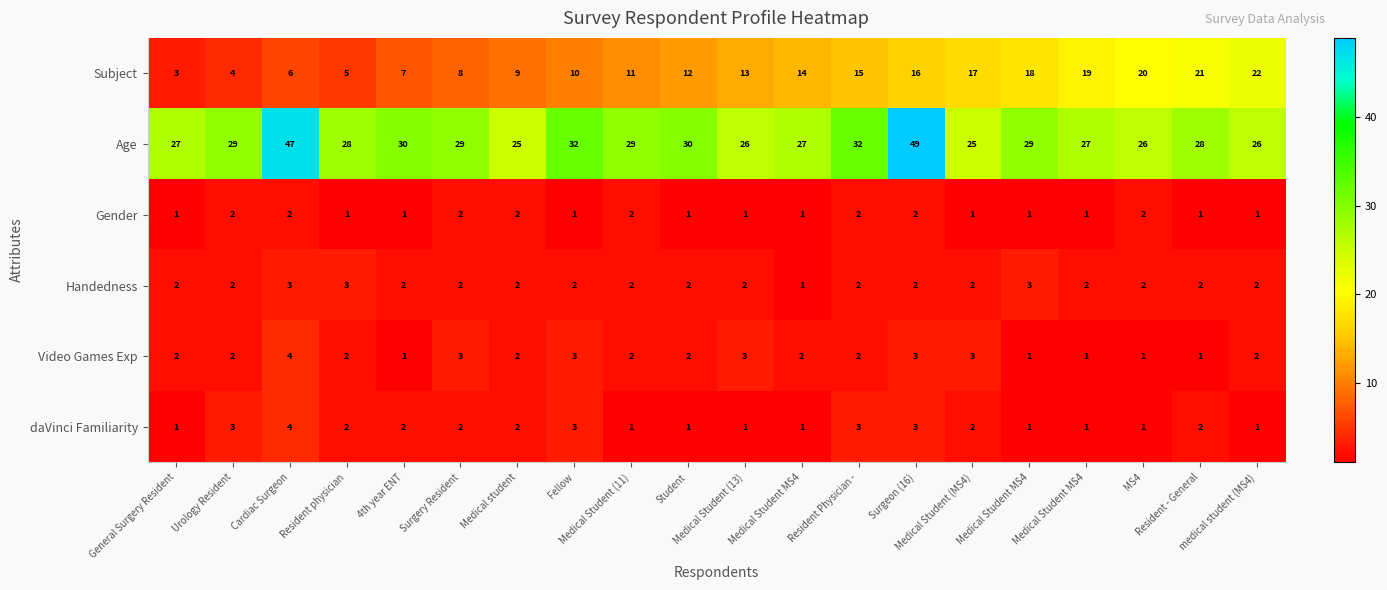

Reading left to right, what are all the values shown in this chart?

Subject: General Surgery Resident=3	Urology Resident=4	Cardiac Surgeon=6	Resident physician=5	4th year ENT=7	Surgery Resident=8	Medical student=9	Fellow=10	Medical Student (11)=11	Student=12	Medical Student (13)=13	Medical Student MS4=14	Resident Physician -=15	Surgeon (16)=16	Medical Student (MS4)=17	Medical Student MS4=18	Medical Student MS4=19	MS4=20	Resident - General=21	medical student (MS4)=22
Age: General Surgery Resident=27	Urology Resident=29	Cardiac Surgeon=47	Resident physician=28	4th year ENT=30	Surgery Resident=29	Medical student=25	Fellow=32	Medical Student (11)=29	Student=30	Medical Student (13)=26	Medical Student MS4=27	Resident Physician -=32	Surgeon (16)=49	Medical Student (MS4)=25	Medical Student MS4=29	Medical Student MS4=27	MS4=26	Resident - General=28	medical student (MS4)=26
Gender: General Surgery Resident=1	Urology Resident=2	Cardiac Surgeon=2	Resident physician=1	4th year ENT=1	Surgery Resident=2	Medical student=2	Fellow=1	Medical Student (11)=2	Student=1	Medical Student (13)=1	Medical Student MS4=1	Resident Physician -=2	Surgeon (16)=2	Medical Student (MS4)=1	Medical Student MS4=1	Medical Student MS4=1	MS4=2	Resident - General=1	medical student (MS4)=1
Handedness: General Surgery Resident=2	Urology Resident=2	Cardiac Surgeon=3	Resident physician=3	4th year ENT=2	Surgery Resident=2	Medical student=2	Fellow=2	Medical Student (11)=2	Student=2	Medical Student (13)=2	Medical Student MS4=1	Resident Physician -=2	Surgeon (16)=2	Medical Student (MS4)=2	Medical Student MS4=3	Medical Student MS4=2	MS4=2	Resident - General=2	medical student (MS4)=2
Video Games Exp: General Surgery Resident=2	Urology Resident=2	Cardiac Surgeon=4	Resident physician=2	4th year ENT=1	Surgery Resident=3	Medical student=2	Fellow=3	Medical Student (11)=2	Student=2	Medical Student (13)=3	Medical Student MS4=2	Resident Physician -=2	Surgeon (16)=3	Medical Student (MS4)=3	Medical Student MS4=1	Medical Student MS4=1	MS4=1	Resident - General=1	medical student (MS4)=2
daVinci Familiarity: General Surgery Resident=1	Urology Resident=3	Cardiac Surgeon=4	Resident physician=2	4th year ENT=2	Surgery Resident=2	Medical student=2	Fellow=3	Medical Student (11)=1	Student=1	Medical Student (13)=1	Medical Student MS4=1	Resident Physician -=3	Surgeon (16)=3	Medical Student (MS4)=2	Medical Student MS4=1	Medical Student MS4=1	MS4=1	Resident - General=2	medical student (MS4)=1